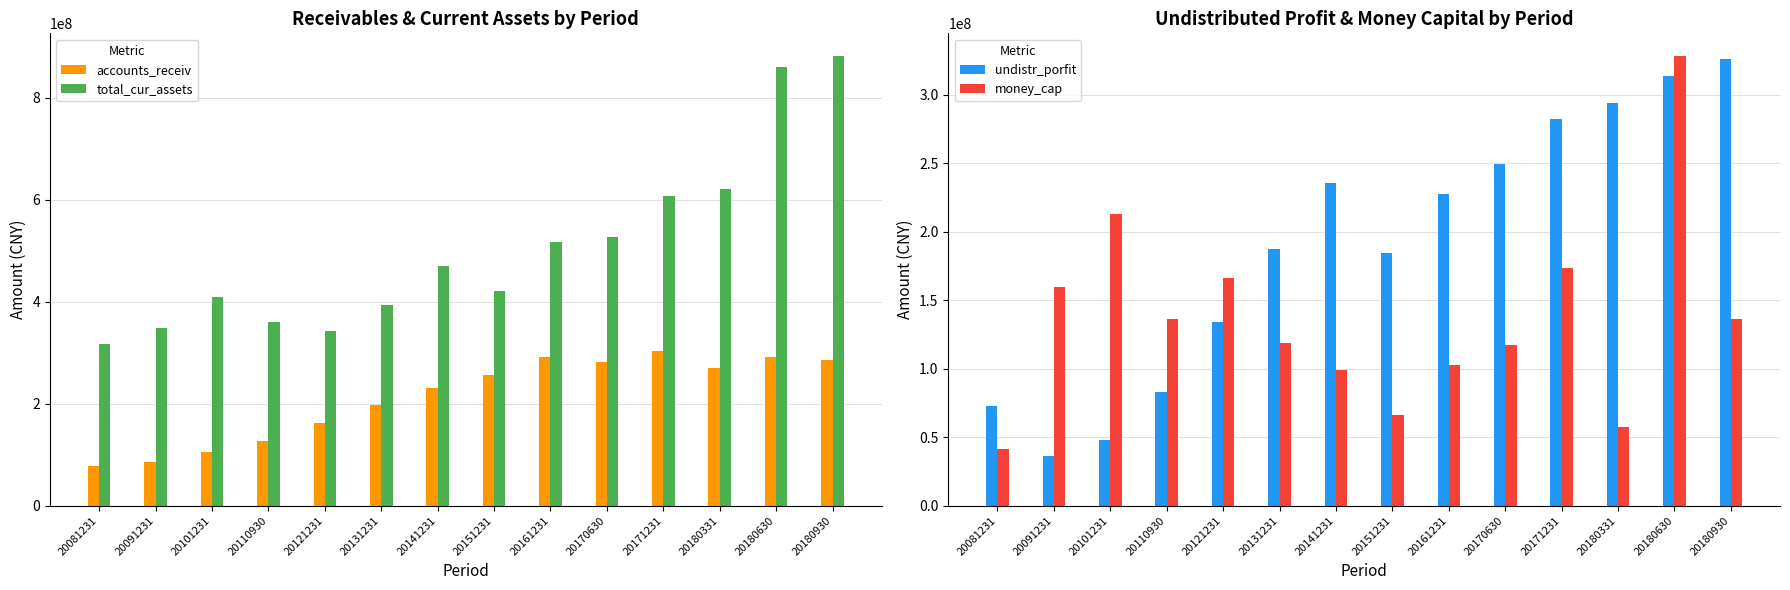

Reading right to left, what are all the values shown in this chart?

accounts_receiv: 285007134.8	291891890.1	270346686.1	303240423.2	282013625.8	290992223.1	255299815.3	231684817.4	198161271.6	162882722.4	127197030.1	105307576.2	85800237.0	77360109.0
total_cur_assets: 881716032.6	859745217.8	621152313.9	607089292.7	527557944.0	515988988.1	420389796.8	469500351.5	393925714.8	342147436.8	359446027.6	409485521.0	348321008.9	316960146.8
undistr_porfit: 326371100.3	313858142.5	294122424.5	282301466.2	249356050.5	227608940.2	184506417.0	235638321.6	187185293.0	134183259.9	82889755.6	47808831.9	36365857.0	72766223.3
money_cap: 136075933.6	328584341.3	57344824.1	173521390.1	117675946.7	102600325.3	65950519.4	98795391.0	118635498.5	166355178.4	136646792.4	212715142.9	160016116.0	41385939.4